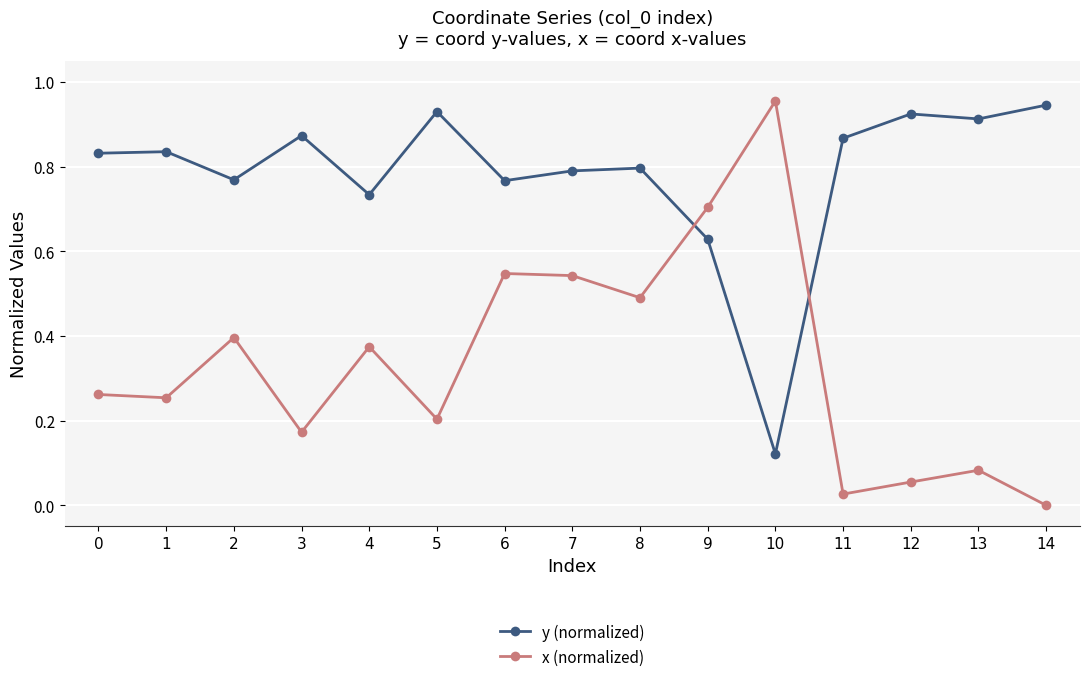

At which category does y (normalized) reach its first local valley?

2